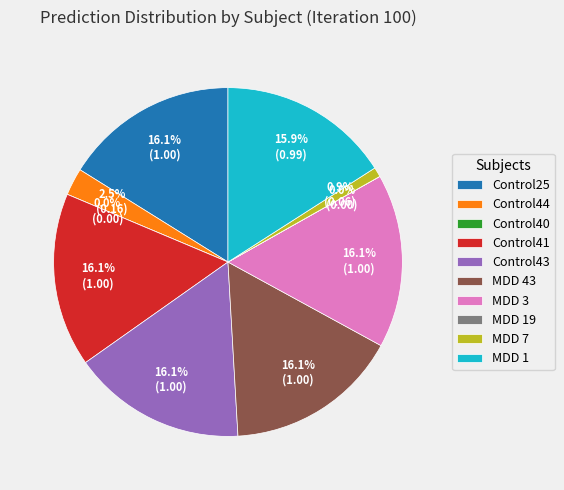

True or false: MDD 7 accounts for 1% of the total.

True